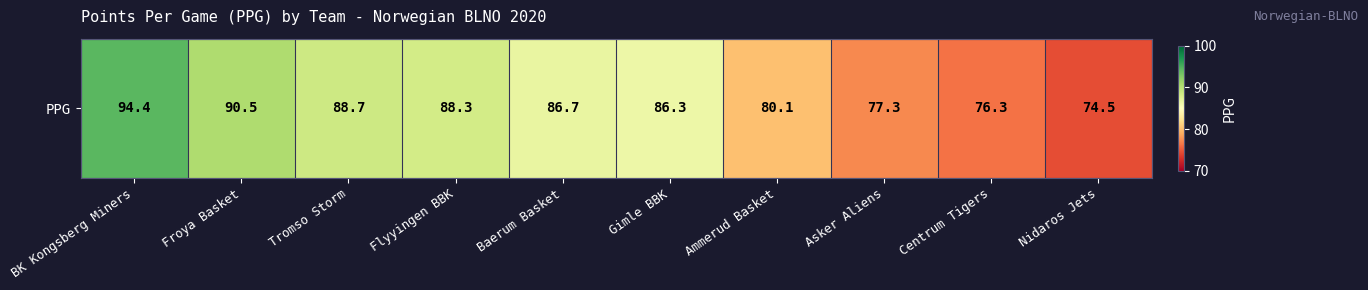

List the labels in order of value, largest first.

BK Kongsberg Miners, Froya Basket, Tromso Storm, Flyyingen BBK, Baerum Basket, Gimle BBK, Ammerud Basket, Asker Aliens, Centrum Tigers, Nidaros Jets